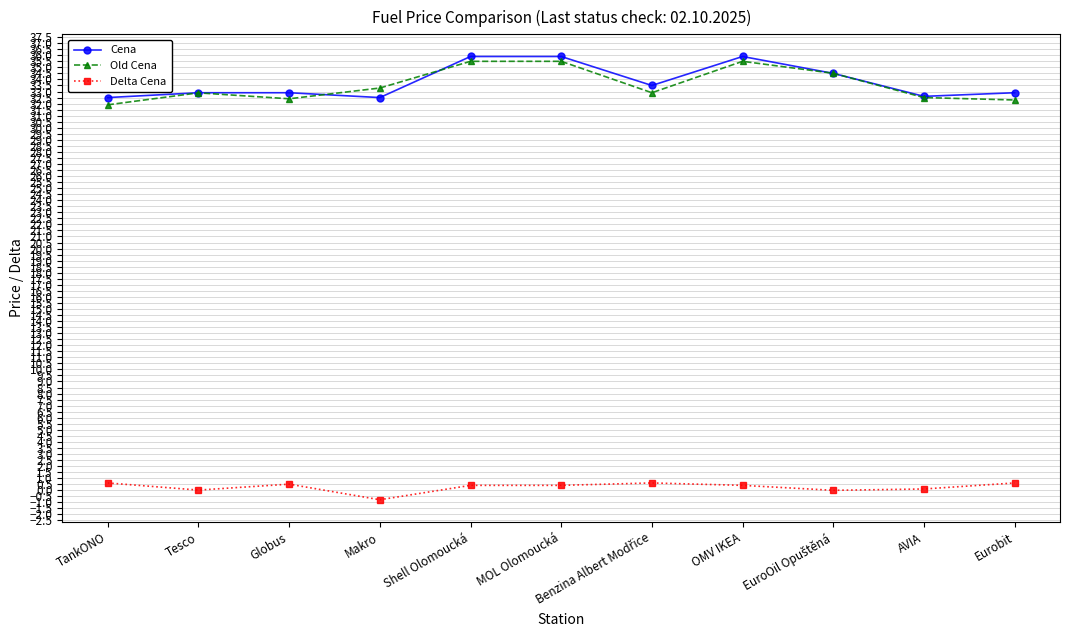

What is the label of the 7th point from the right?

Shell Olomoucká